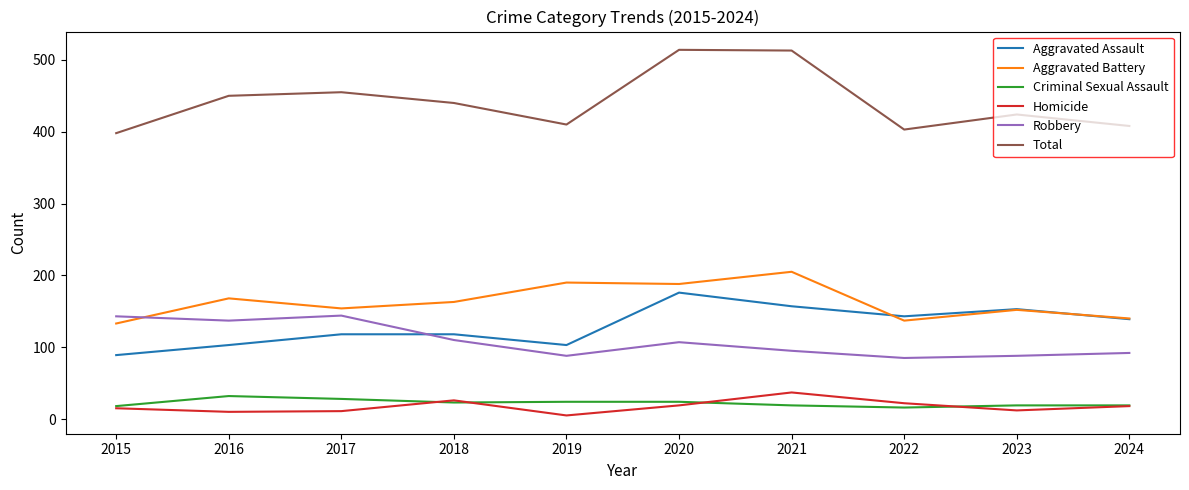

True or false: Aggravated Battery has a value of 87 at 2016.

False